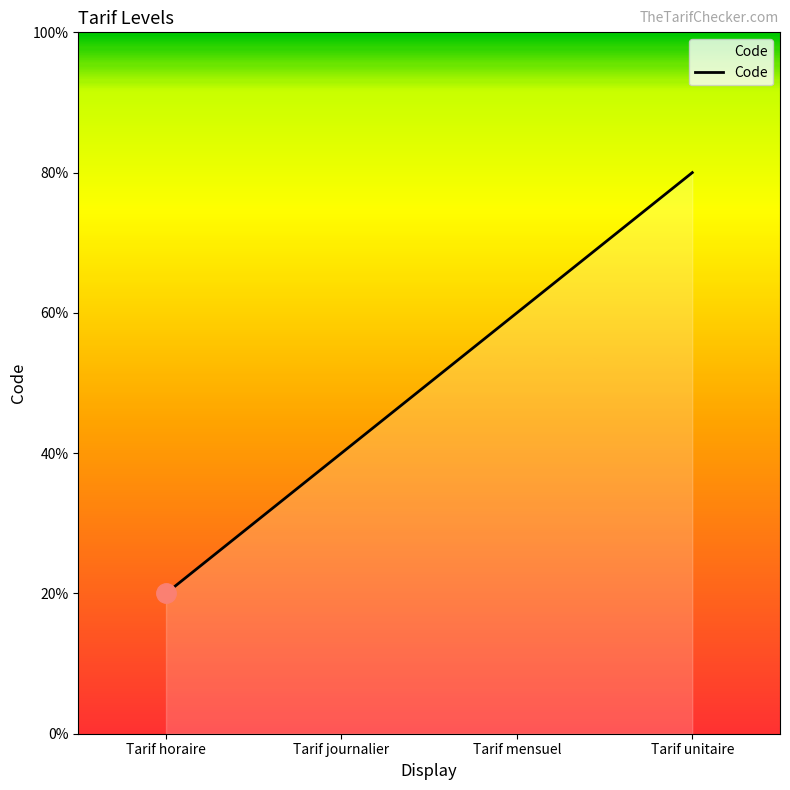

Does the chart have visible grid lines?

No